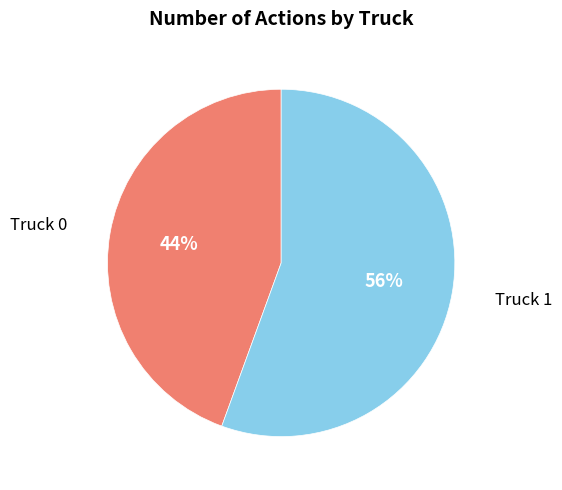

Do Truck 1 and Truck 0 together represent more than half of the pie?

Yes